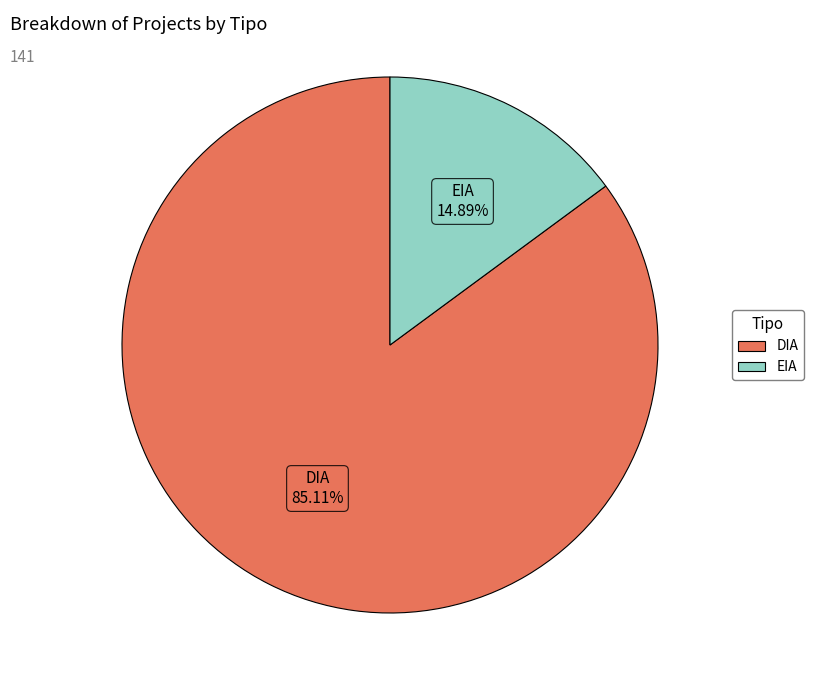

What portion of the pie excludes EIA?

85.1%